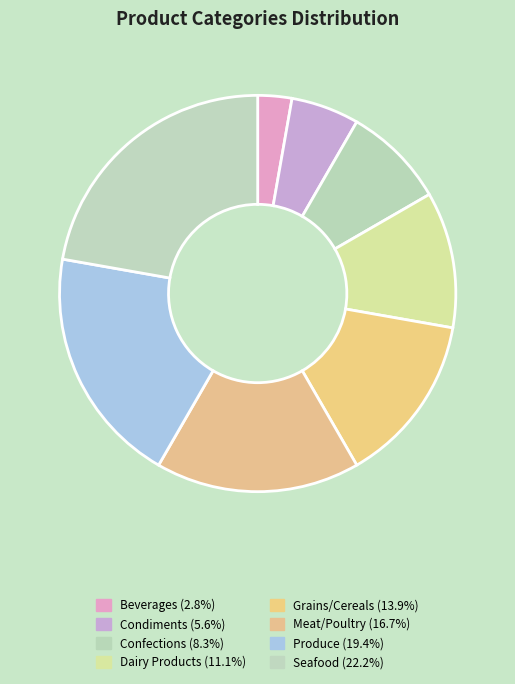

How much of the chart is everything except Dairy Products?

88.9%